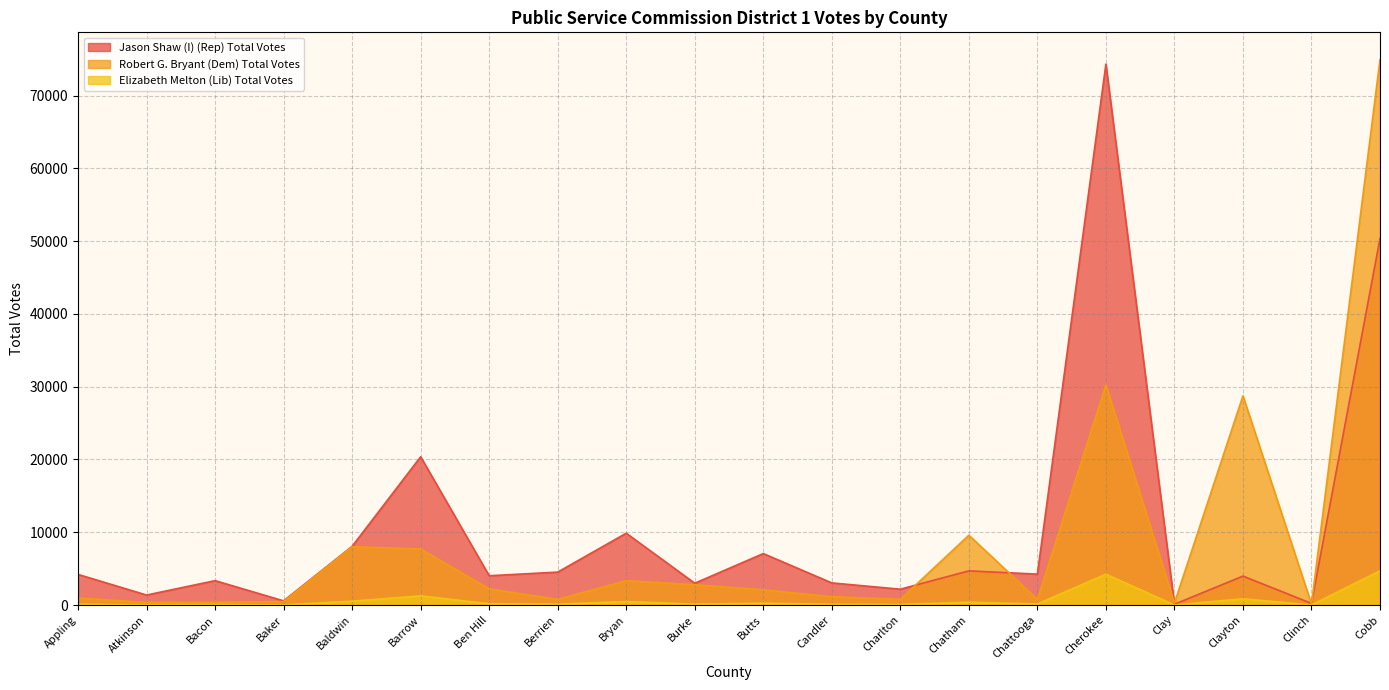

After their last crossing, which series has the higher values: Robert G. Bryant (Dem) Total Votes or Jason Shaw (I) (Rep) Total Votes?

Robert G. Bryant (Dem) Total Votes